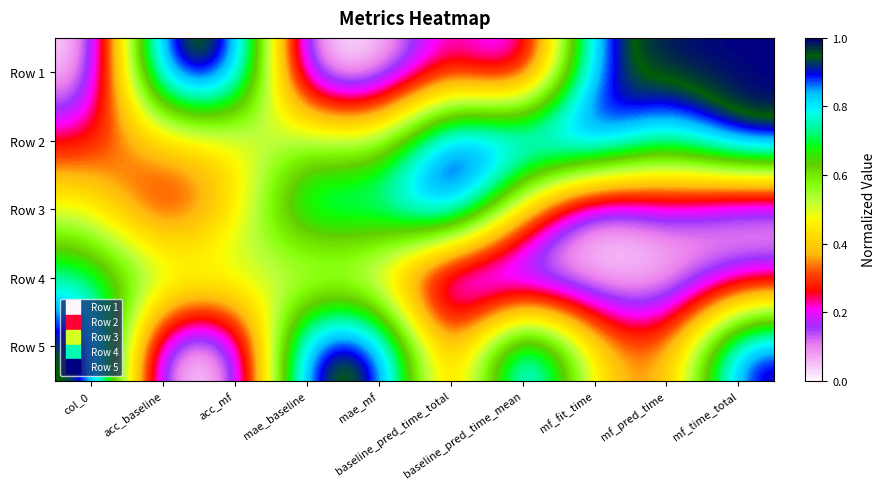

How many data points does each series have?

10